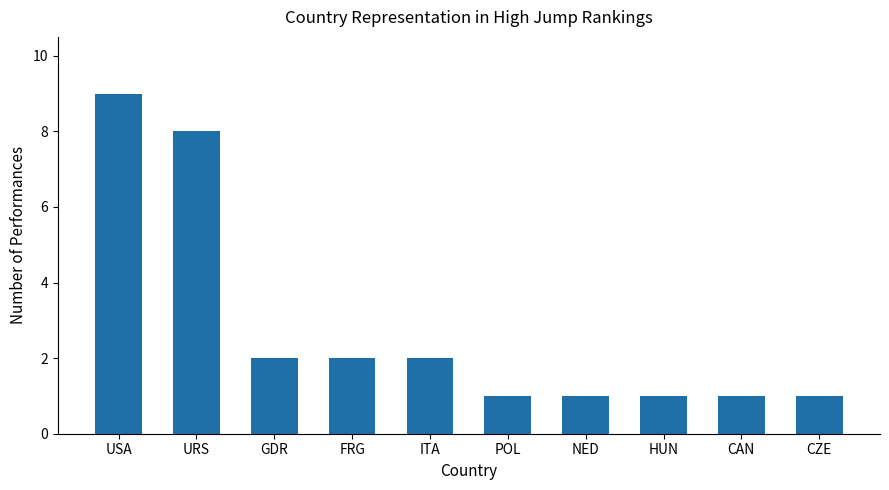

What is the difference between the second highest and second lowest values?

7